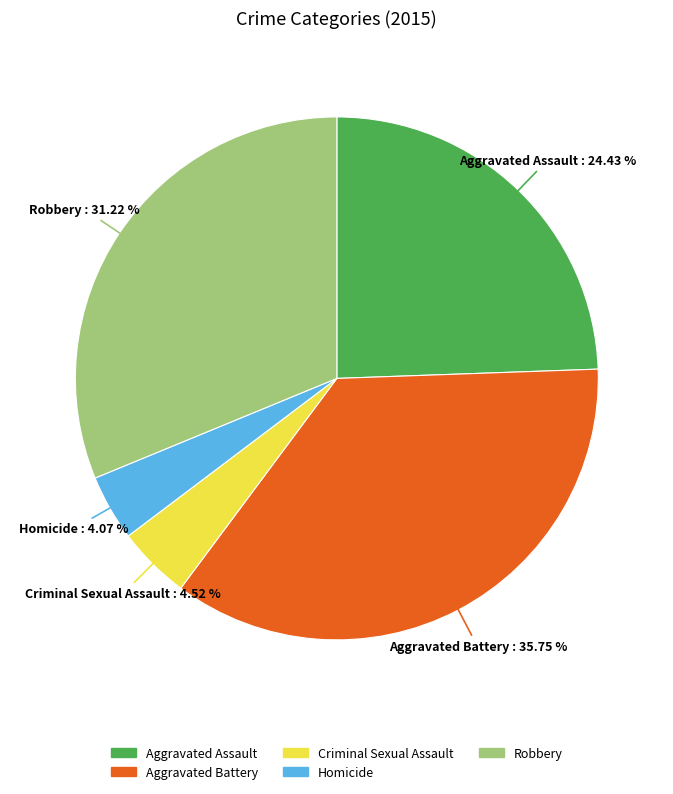

How many slices are in this pie chart?

5